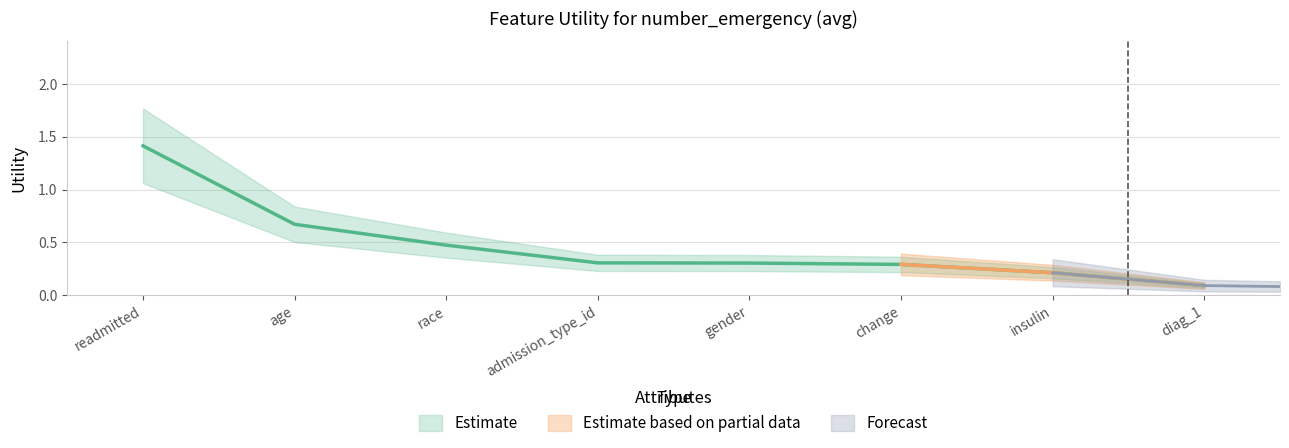

What is the value of the 7th point from the left?

0.2